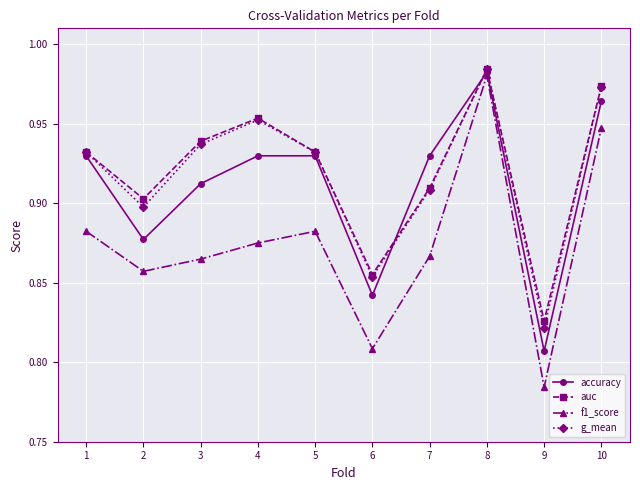

At which category is the sum across all series the highest?

8